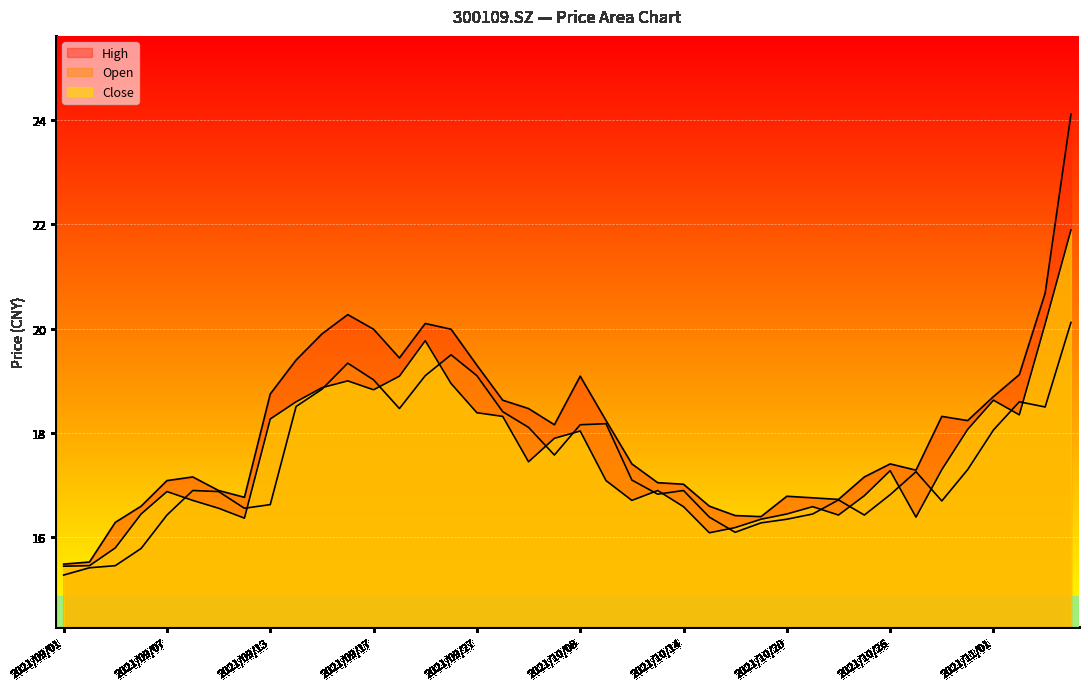

Is the value of high at 2021/09/10 greater than the value of open at 2021/10/22?

Yes